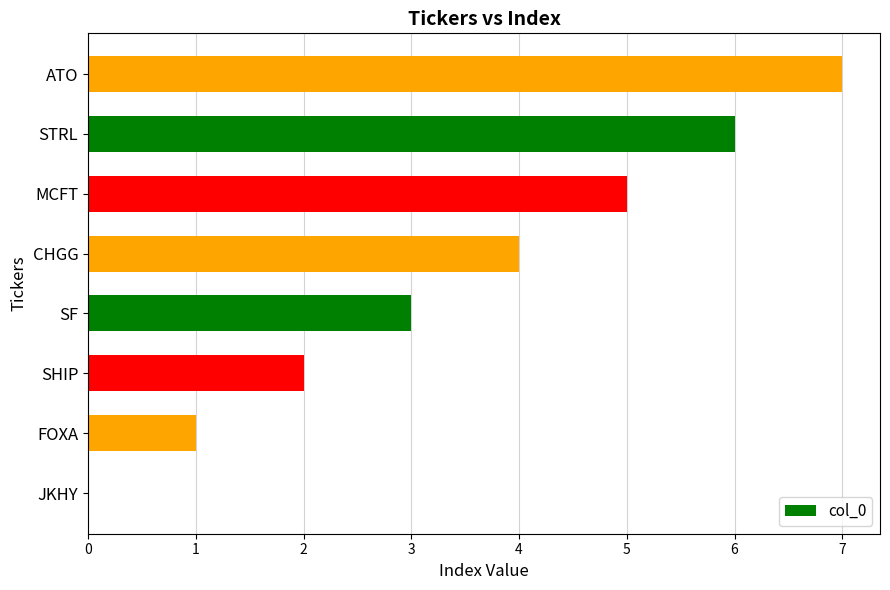

What is the sum of the values at MCFT and SHIP?

7